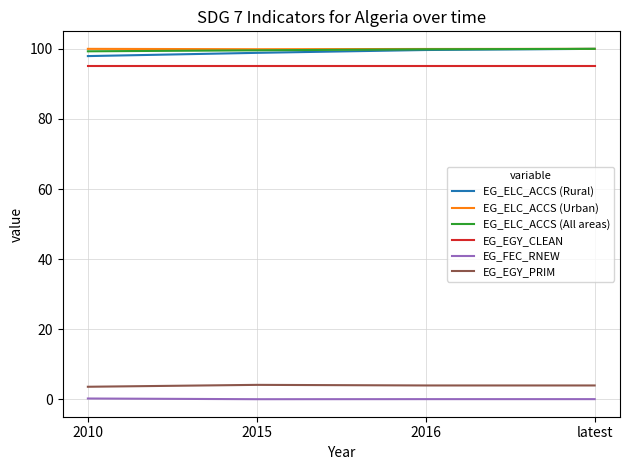

True or false: EG_ELC_ACCS (Rural) and EG_EGY_CLEAN intersect in this chart.

False